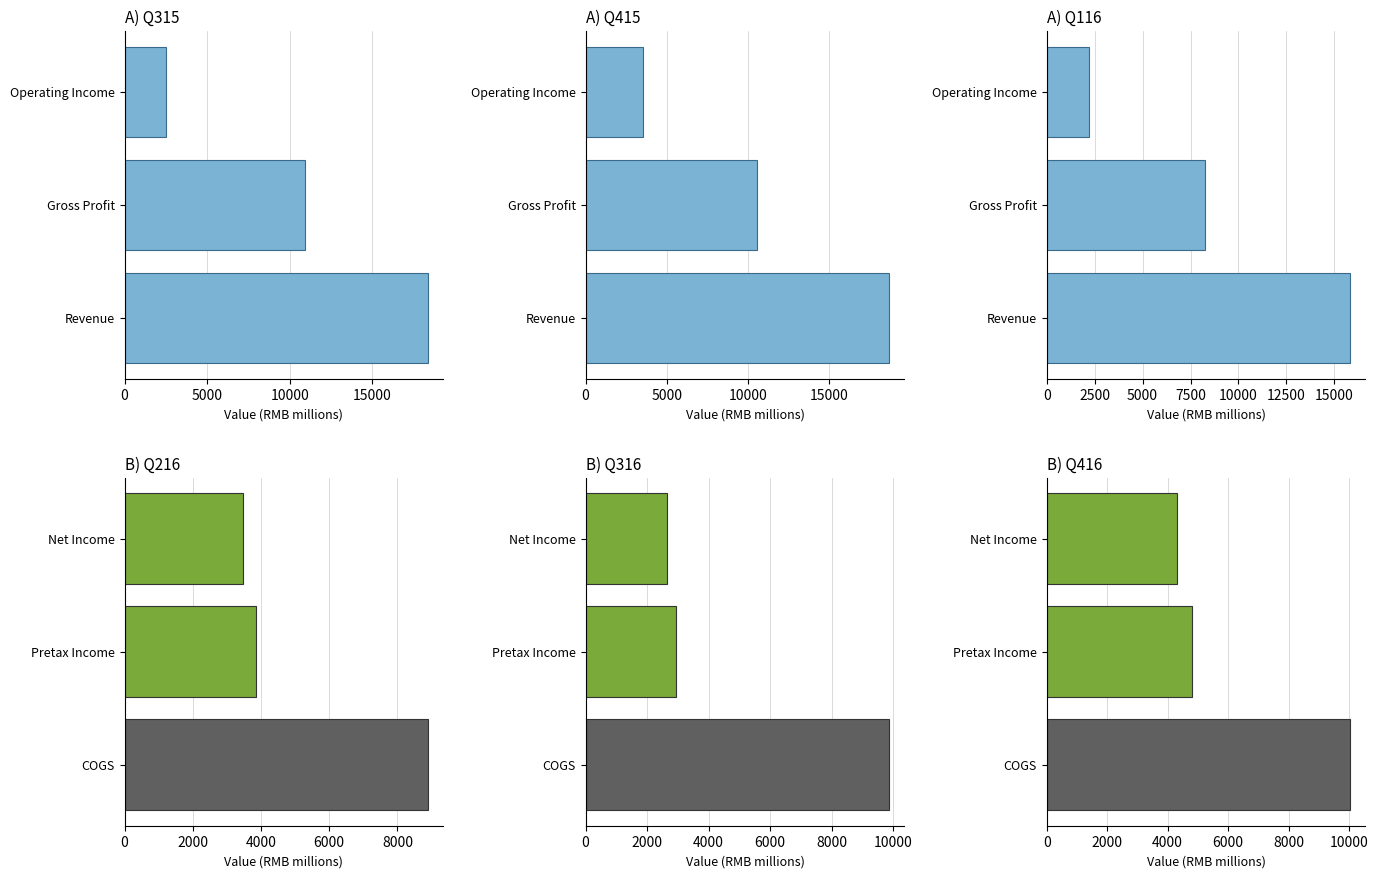

What is the difference between the second highest and minimum values in the Q415 series?

7014.6